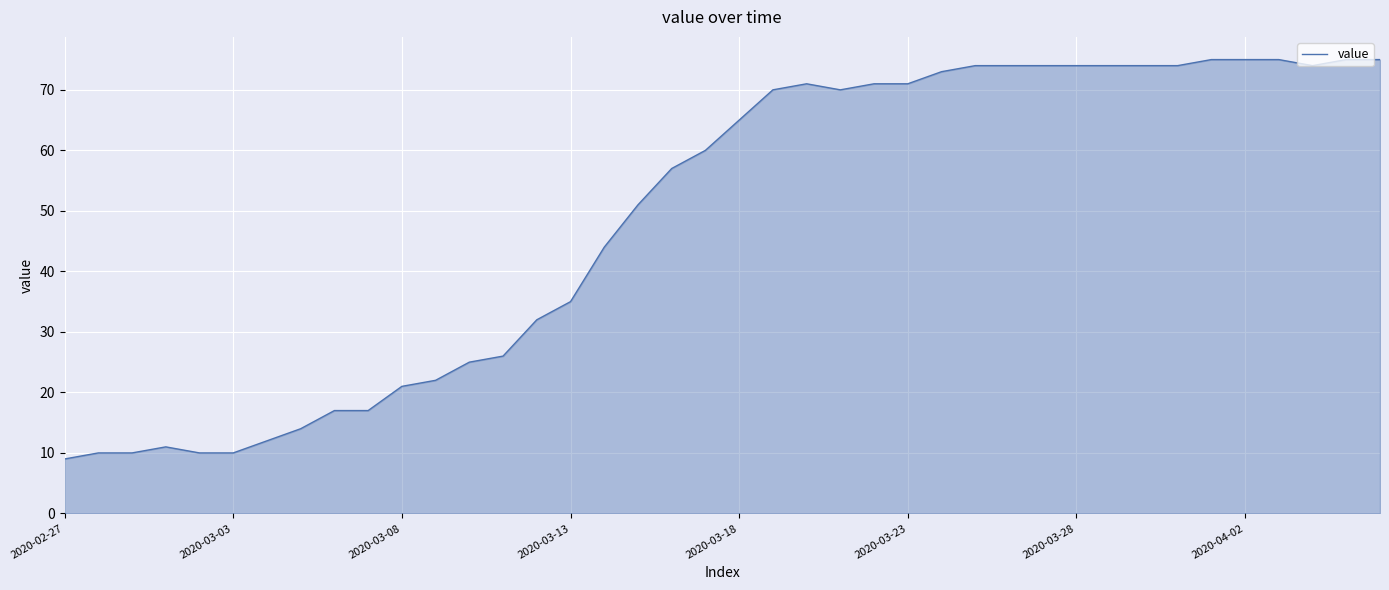

What is the difference between the maximum and minimum values?

66